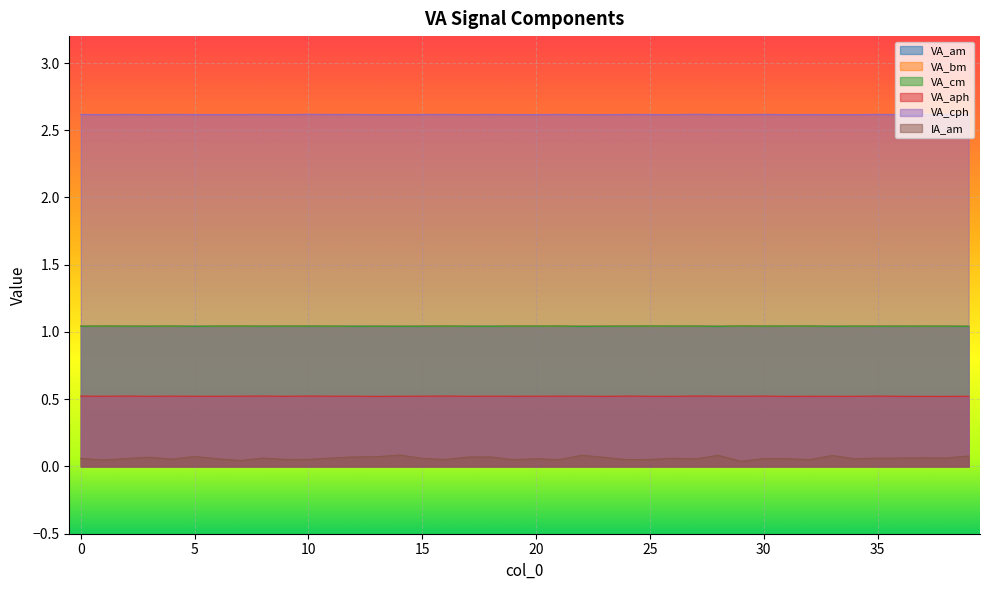

In VA_am, how many points are lower than both neighbors (excluding endpoints)?

11